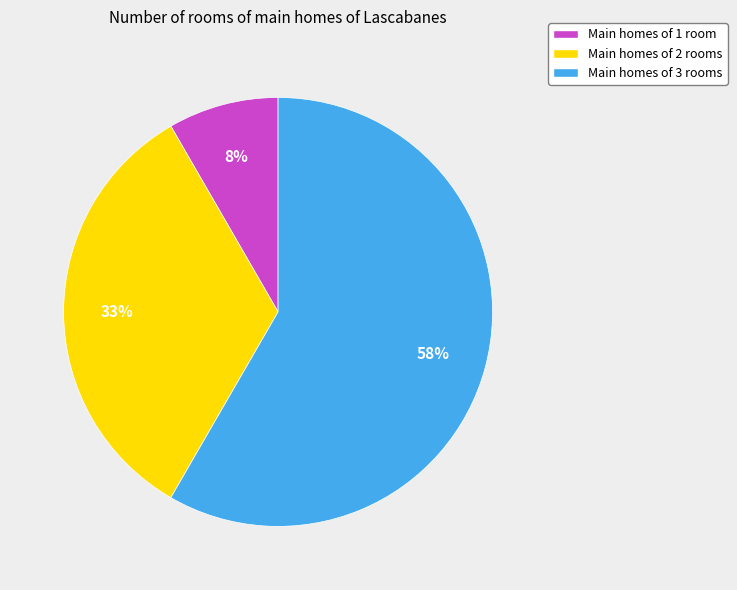

Which category has the smallest portion of the pie?

Main homes of 1 room